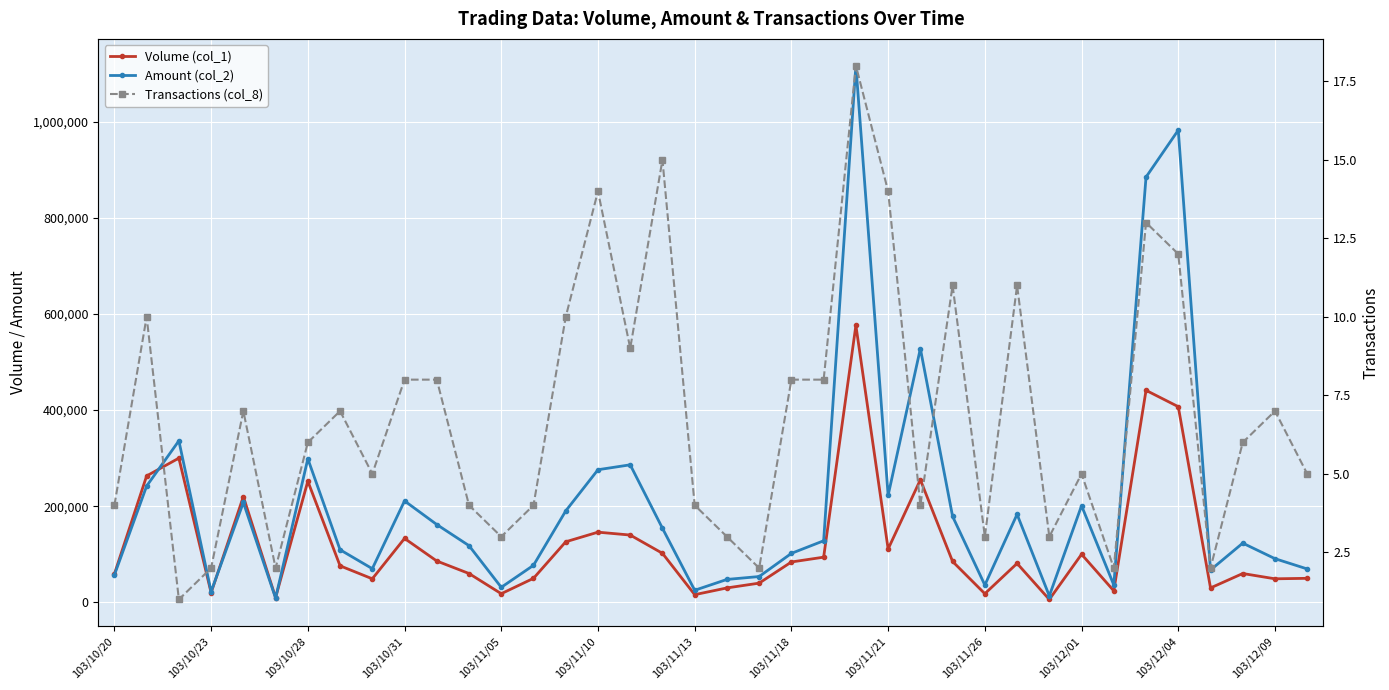

What is the sum of all Amount (col_2) values?

7947060